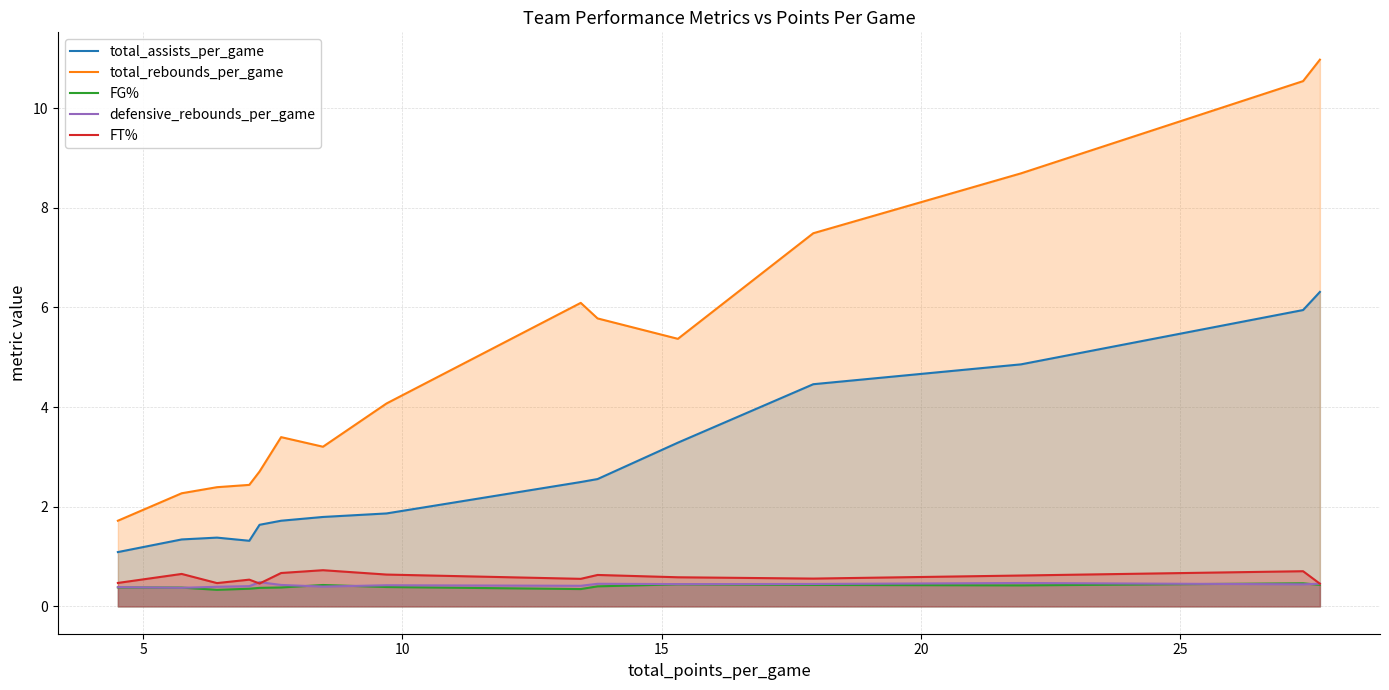

Which series has the largest total across all categories?

total_rebounds_per_game